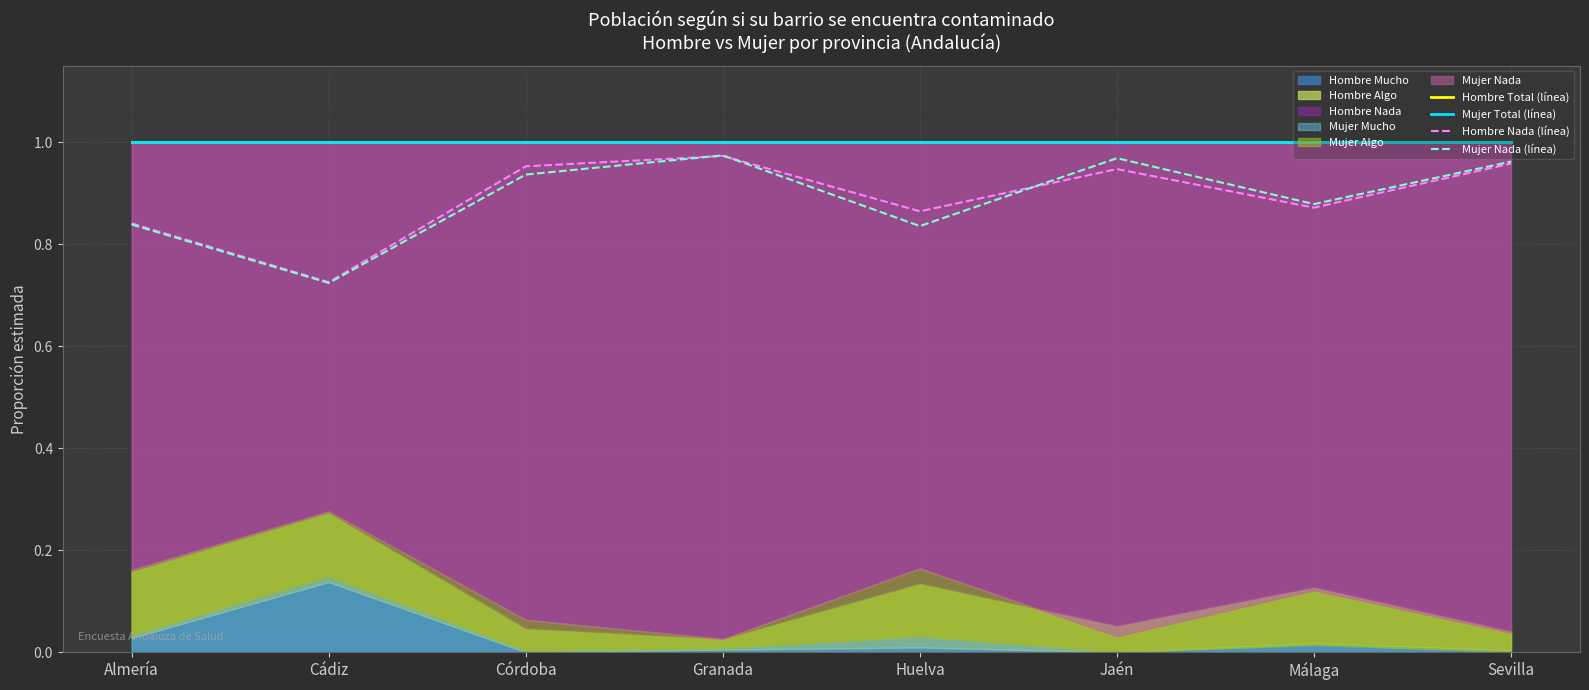

How many lines are shown in the chart?

4